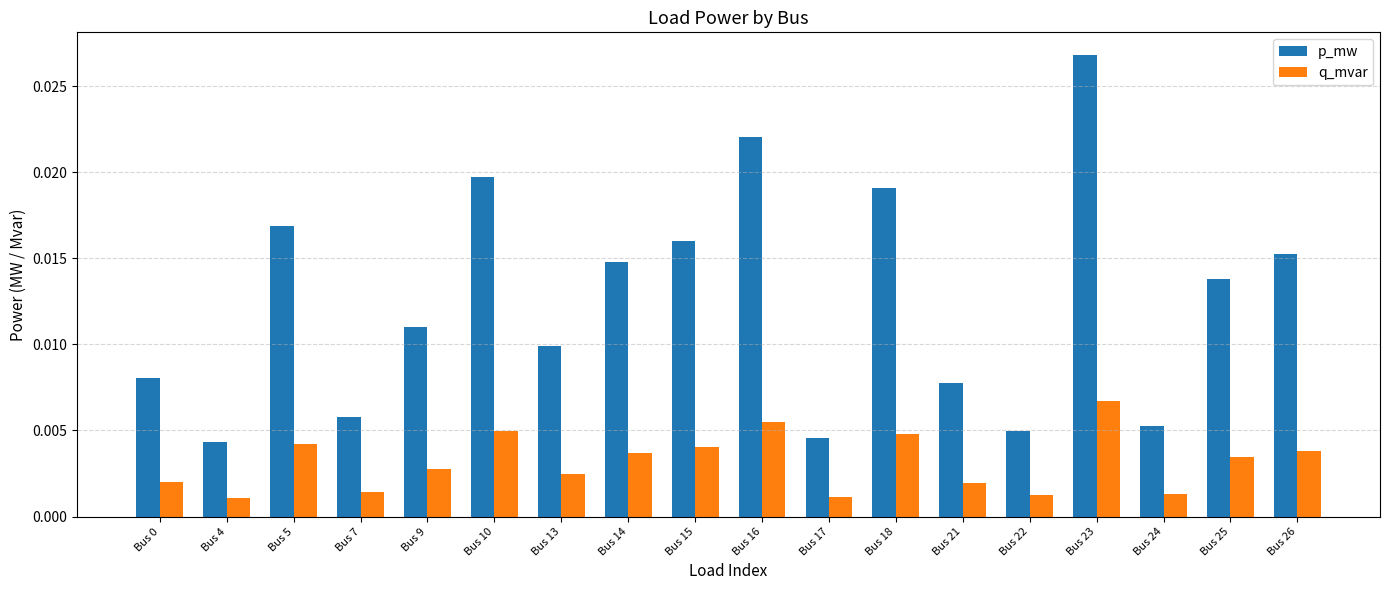

Does the chart contain any negative values?

No